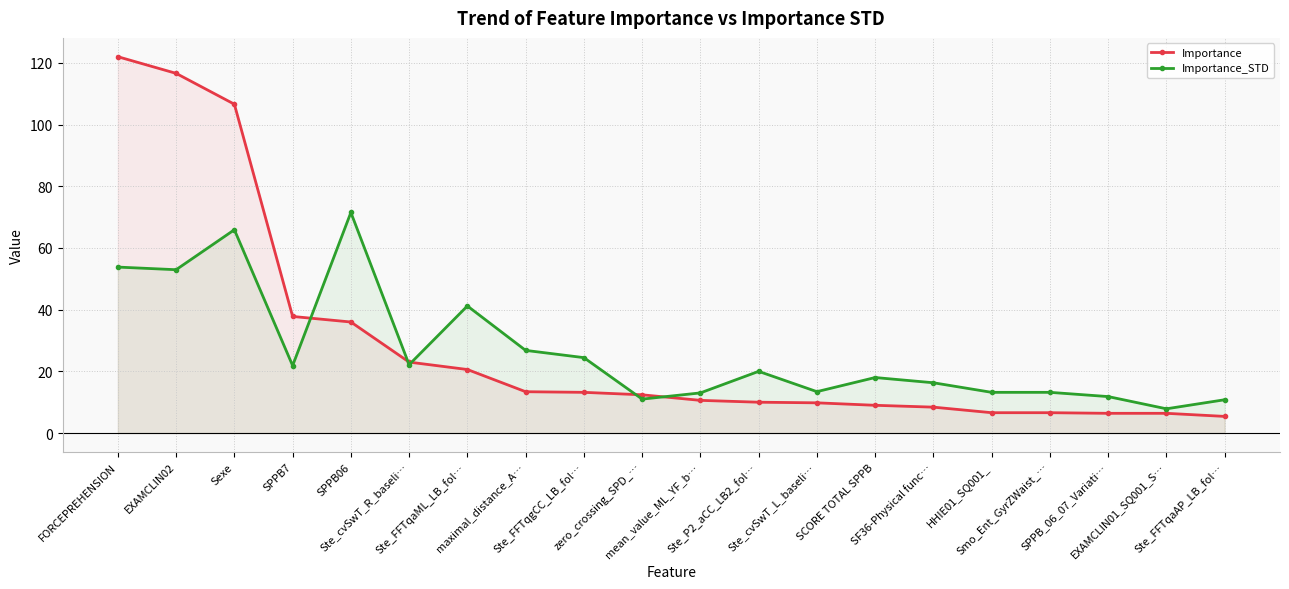

What value does the Importance series have at SPPB06?

36.0